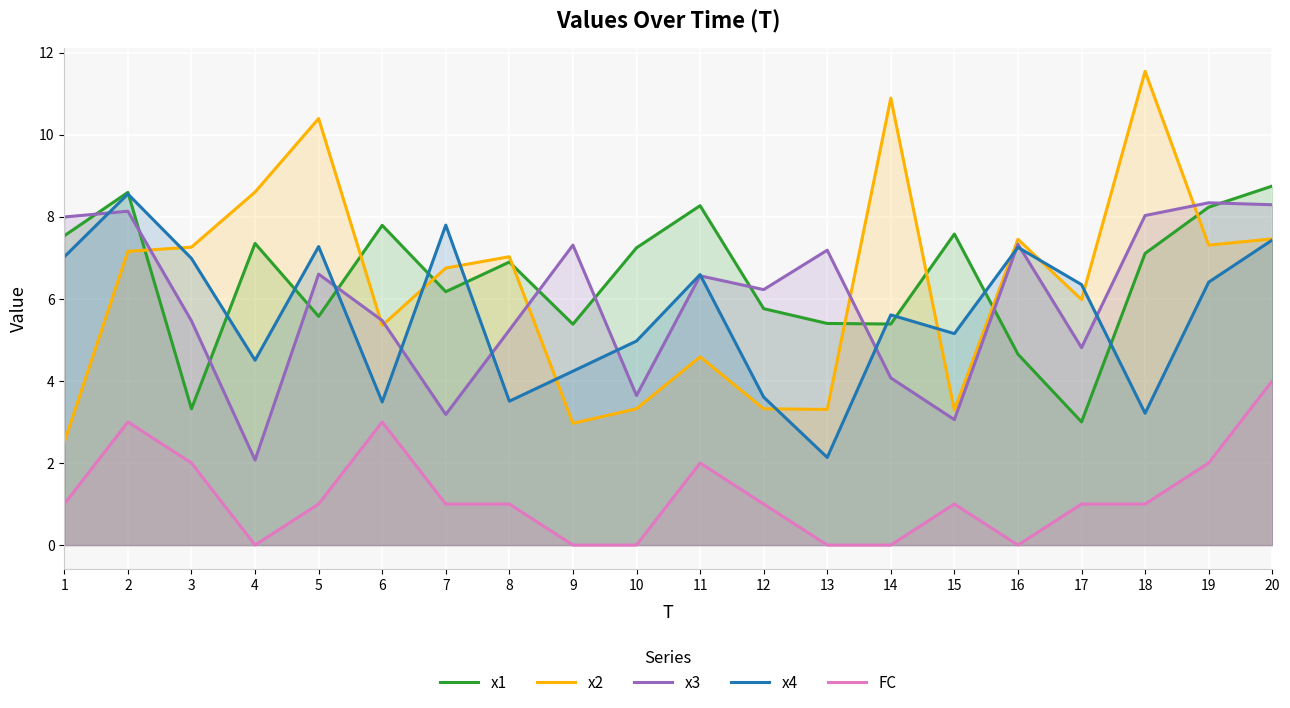

List the series in order of their peak value, lowest first.

FC, x3, x4, x1, x2